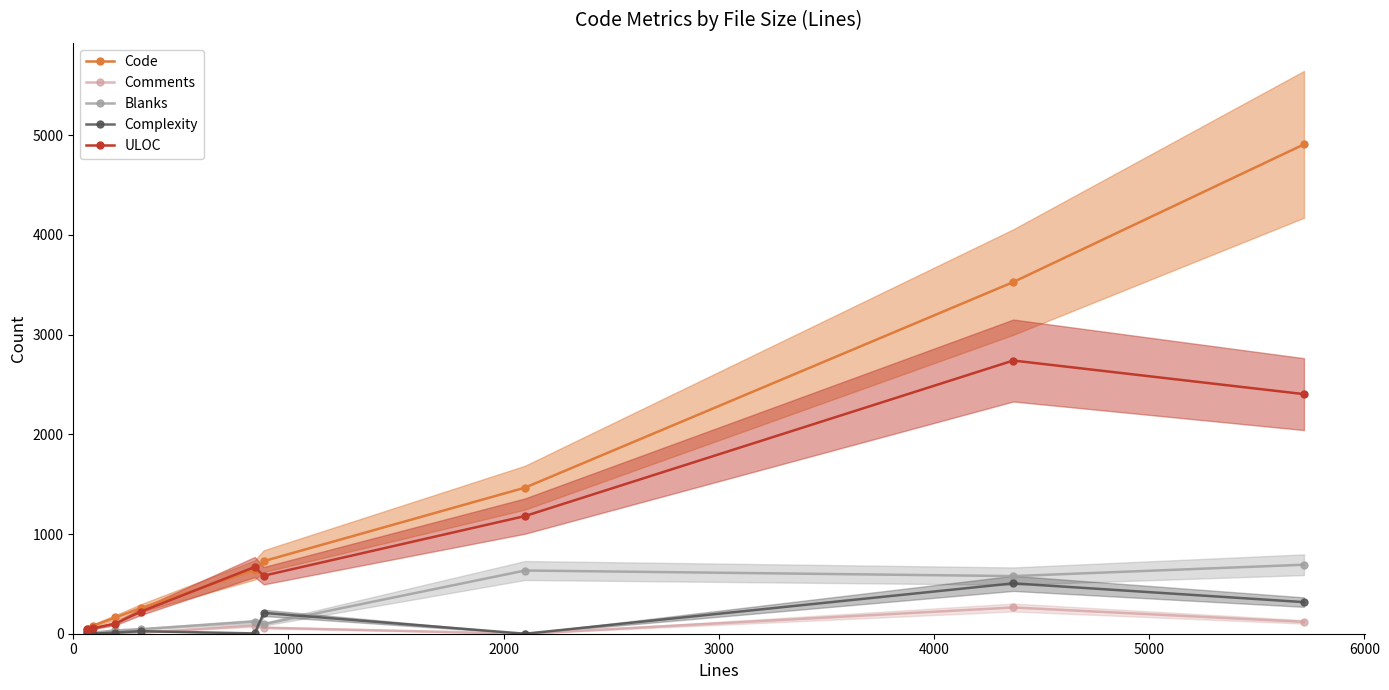

How many lines are shown in the chart?

5